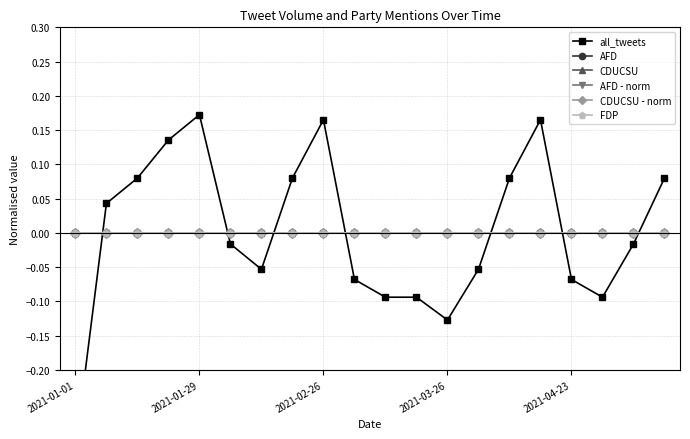

Count the number of data series in this chart.

6